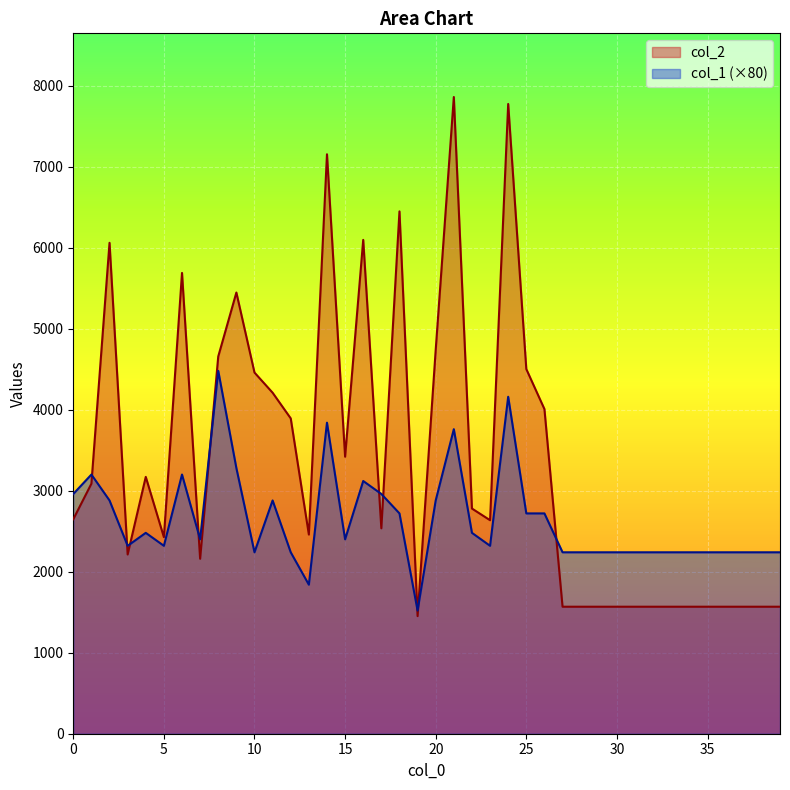

What value does the col_1 series have at 13, to the nearest 100?

1800